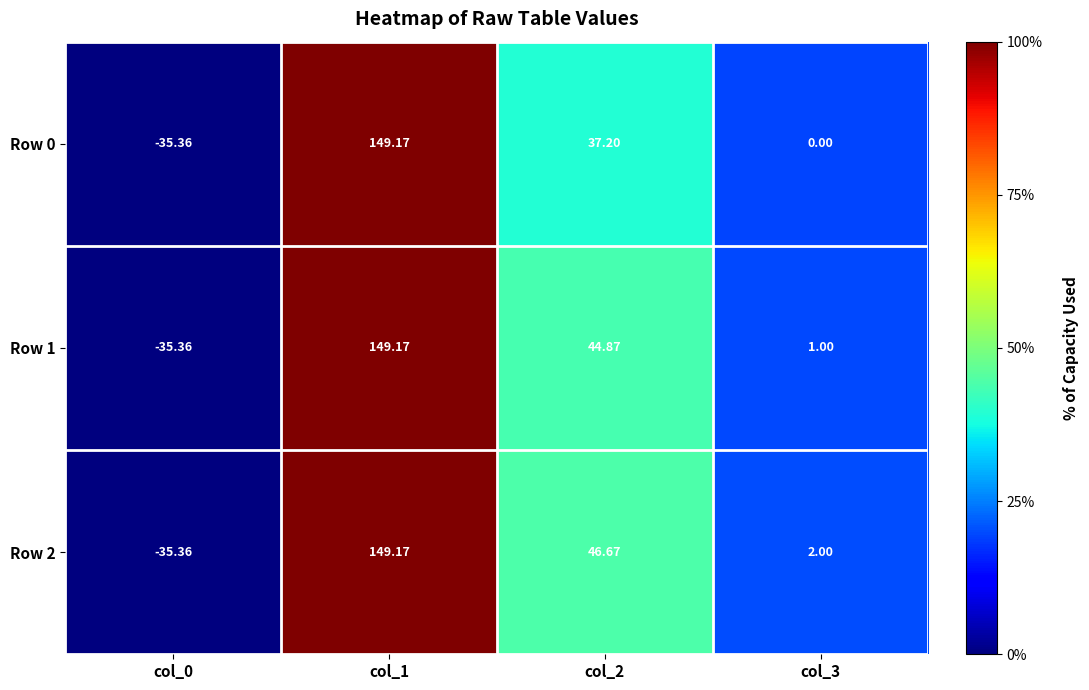

How many values in the Row 1 series are below 44?

2